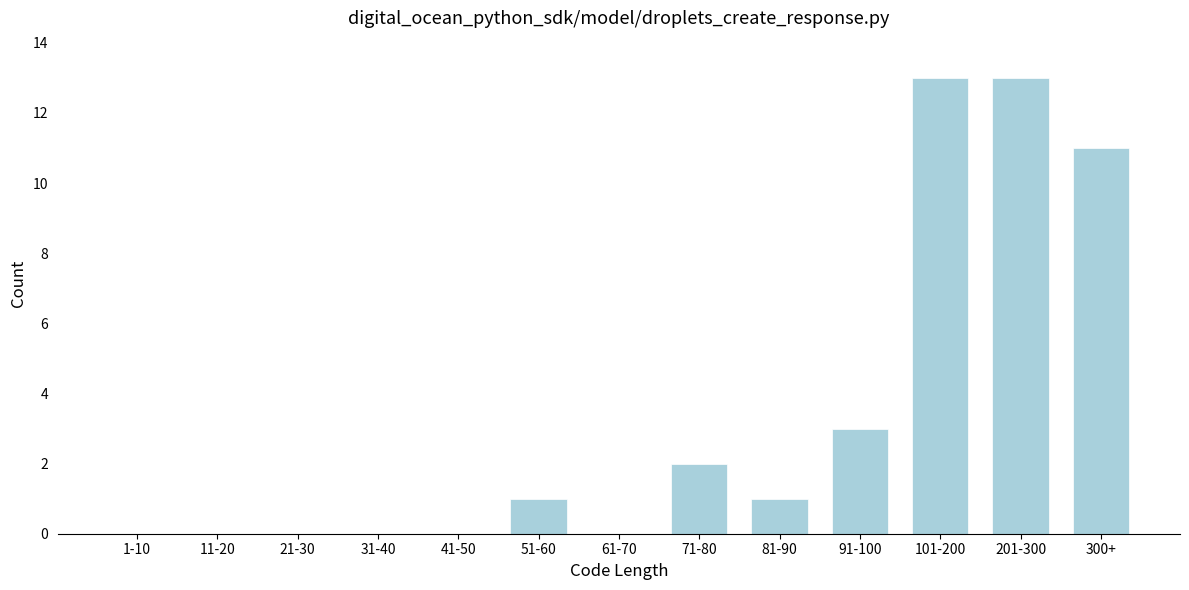

Reading left to right, extract all data points from this chart.

1-10=0	11-20=0	21-30=0	31-40=0	41-50=0	51-60=1	61-70=0	71-80=2	81-90=1	91-100=3	101-200=13	201-300=13	300+=11